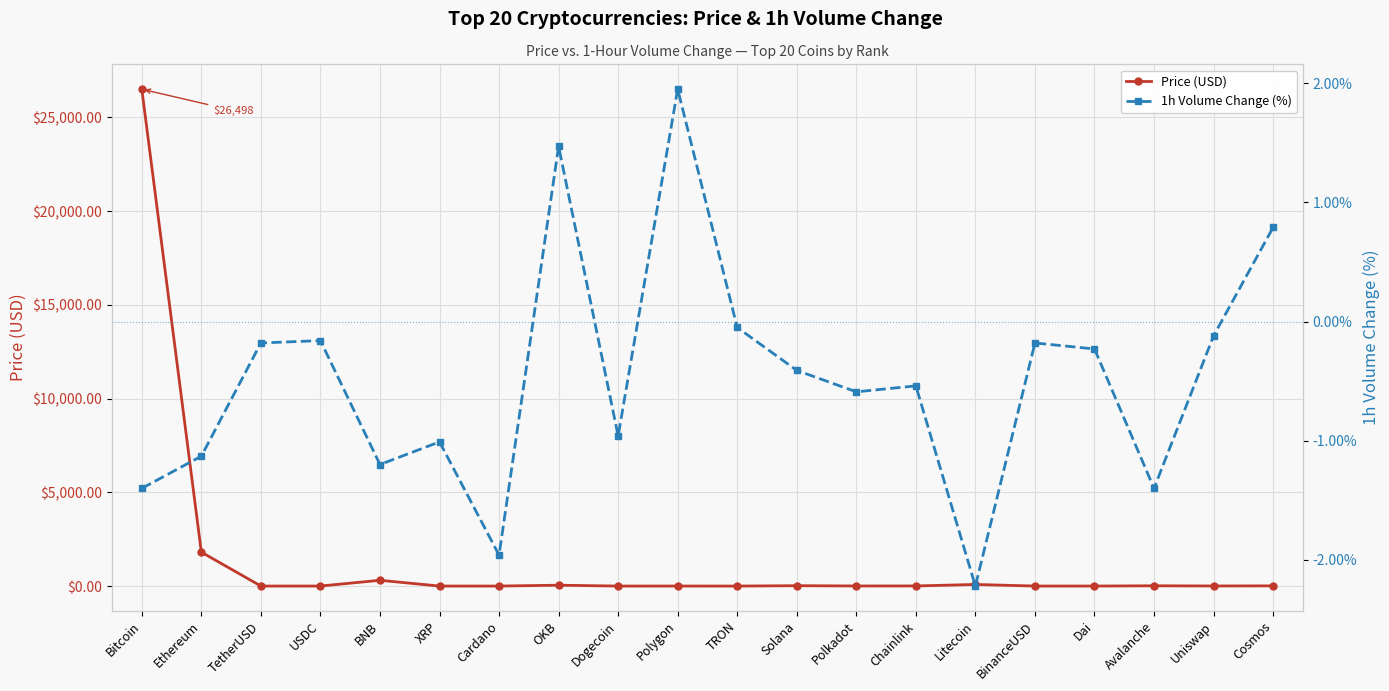

List the series in order of their peak value, highest first.

Price (USD), 1h Volume Change (%)